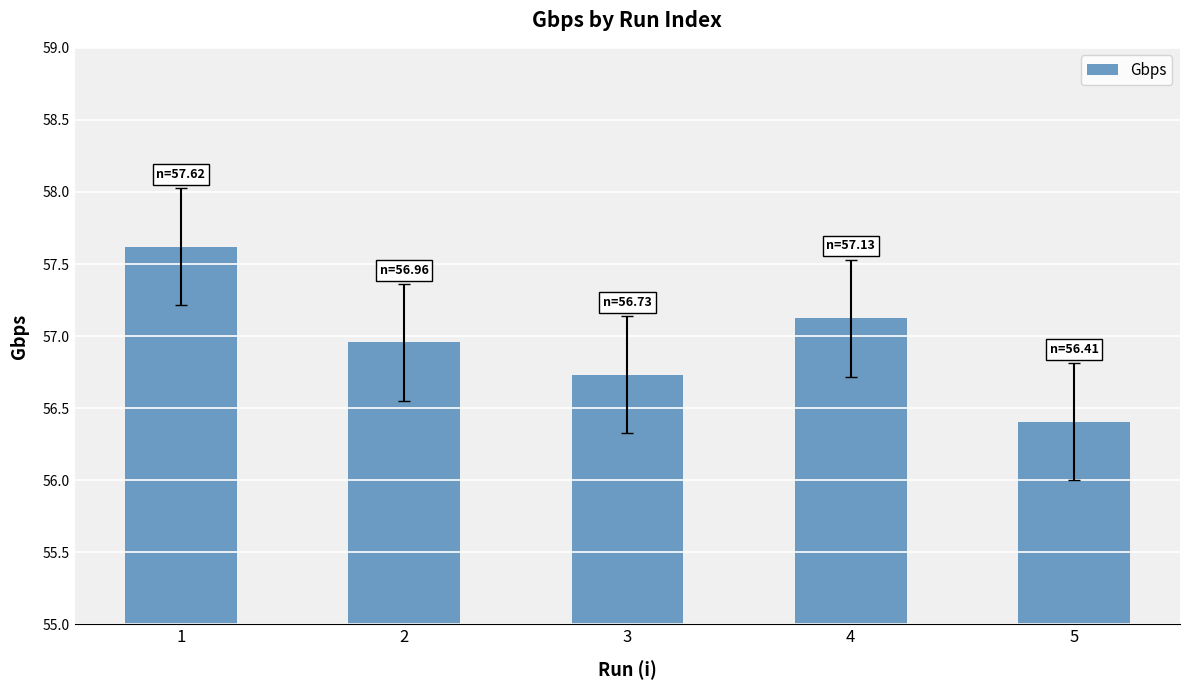

What is the greatest value displayed?

57.6